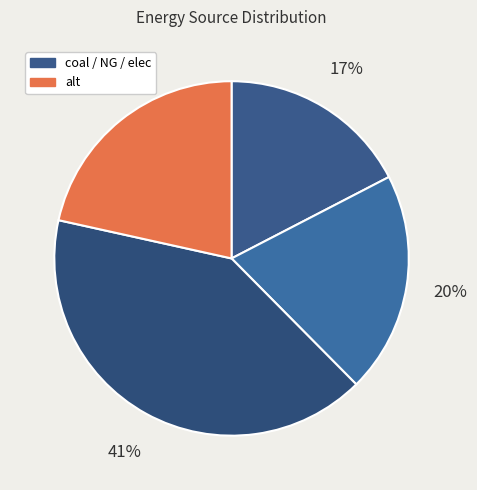

How many segments does this pie chart have?

4